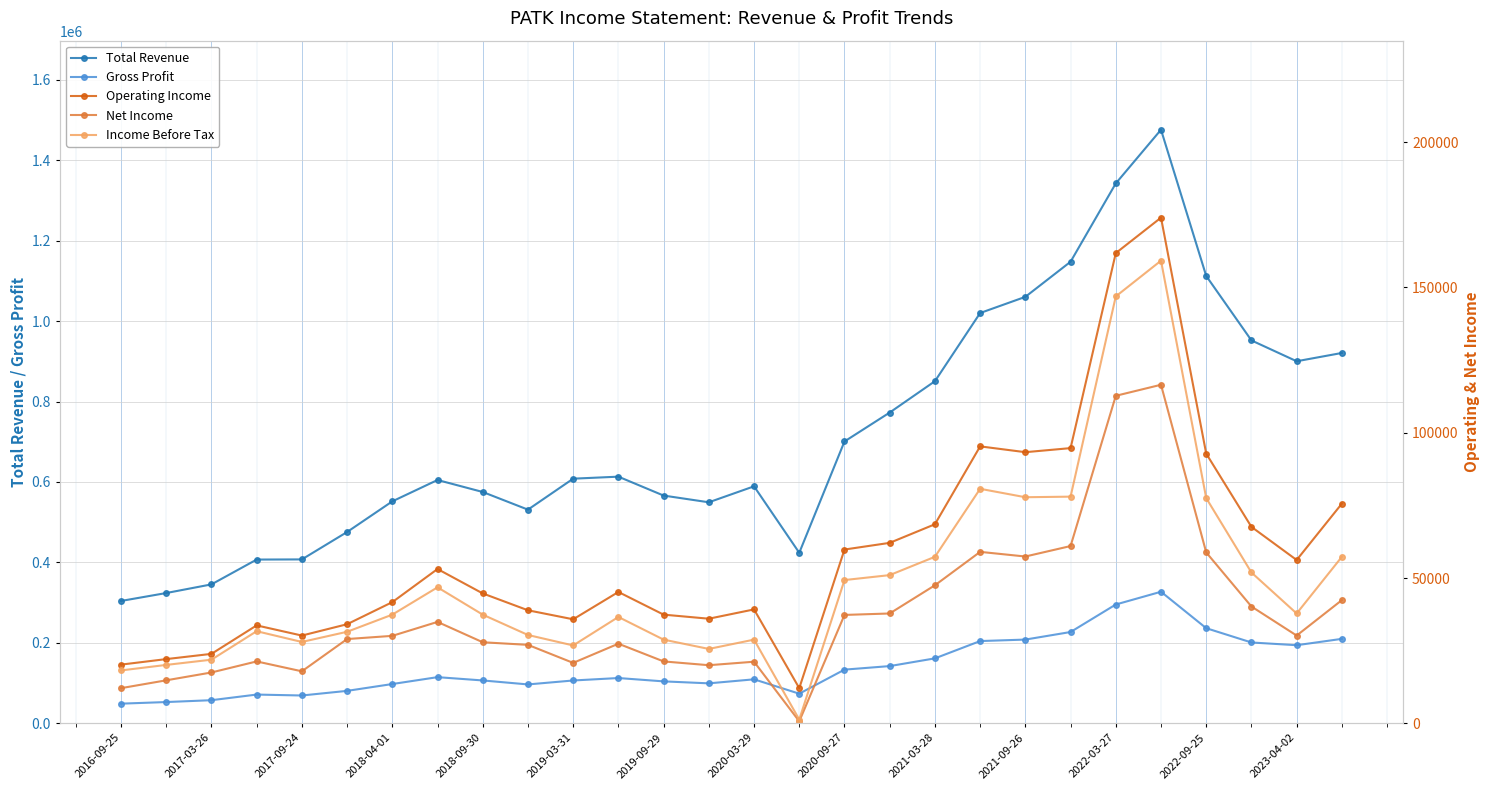

What is the minimum value for Gross Profit?

48900